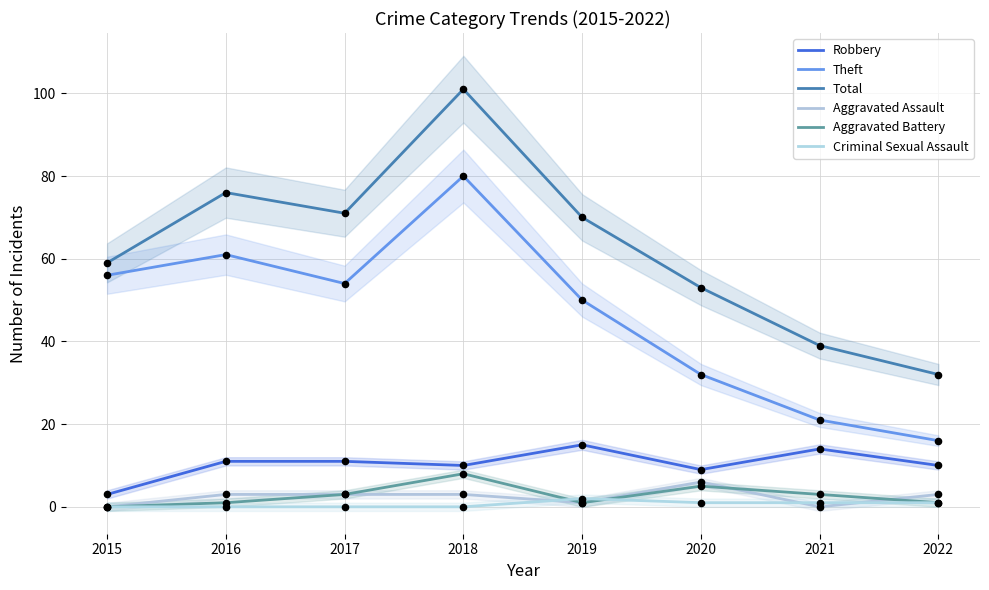

Which series has the largest Y range (max minus min)?

Total